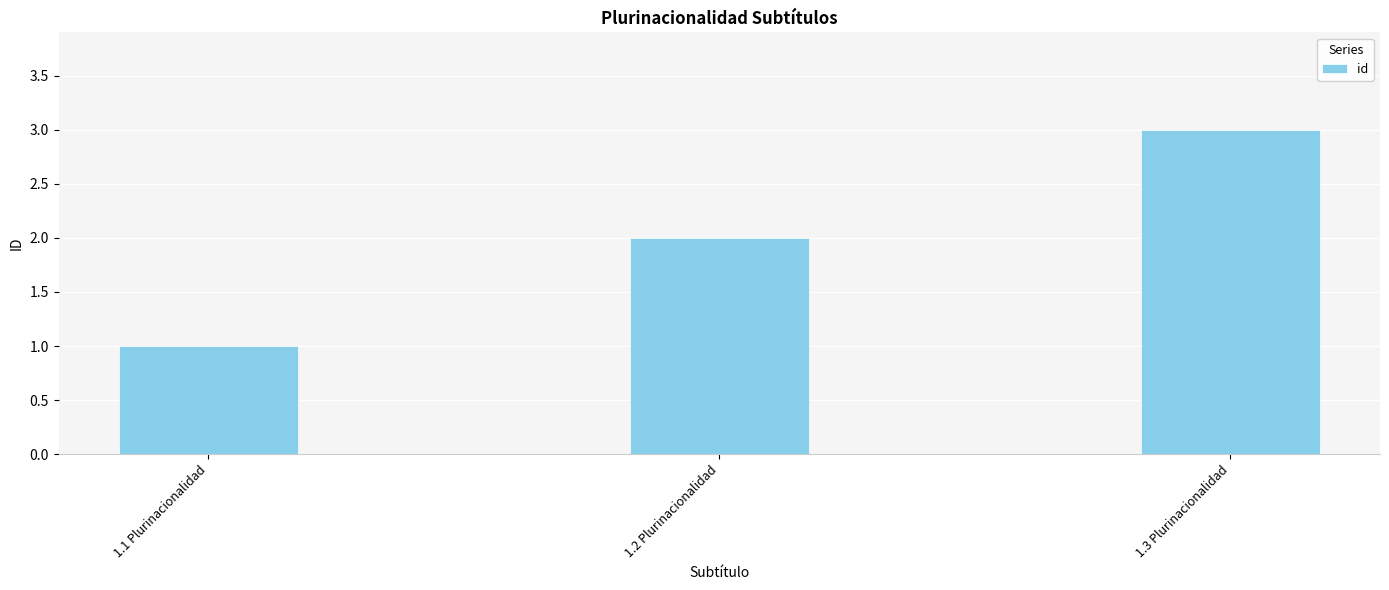

Reading left to right, extract all data points from this chart.

1	2	3